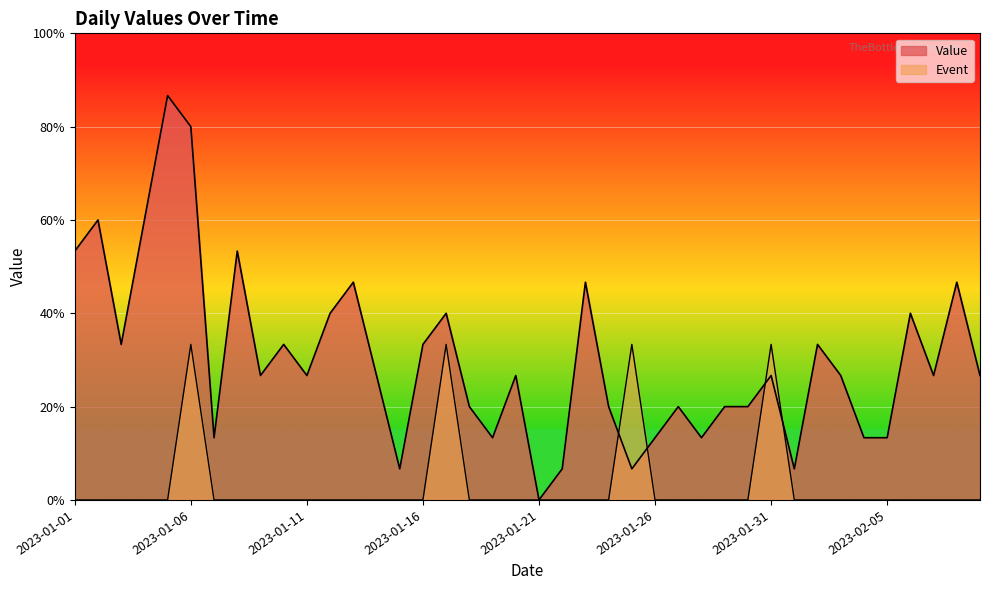

Reading left to right, transcribe all the data shown in this chart.

Value: 8	9	5	9	13	12	2	8	4	5	4	6	7	4	1	5	6	3	2	4	0	1	7	3	1	2	3	2	3	3	4	1	5	4	2	2	6	4	7	4
Event: 0	0	0	0	0	5	0	0	0	0	0	0	0	0	0	0	5	0	0	0	0	0	0	0	5	0	0	0	0	0	5	0	0	0	0	0	0	0	0	0